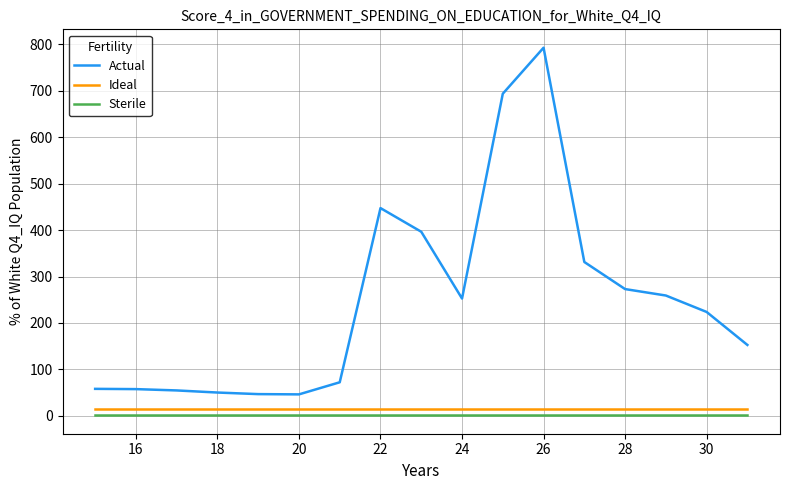

What is the difference between the second highest and second lowest values in the Actual series?

647.0